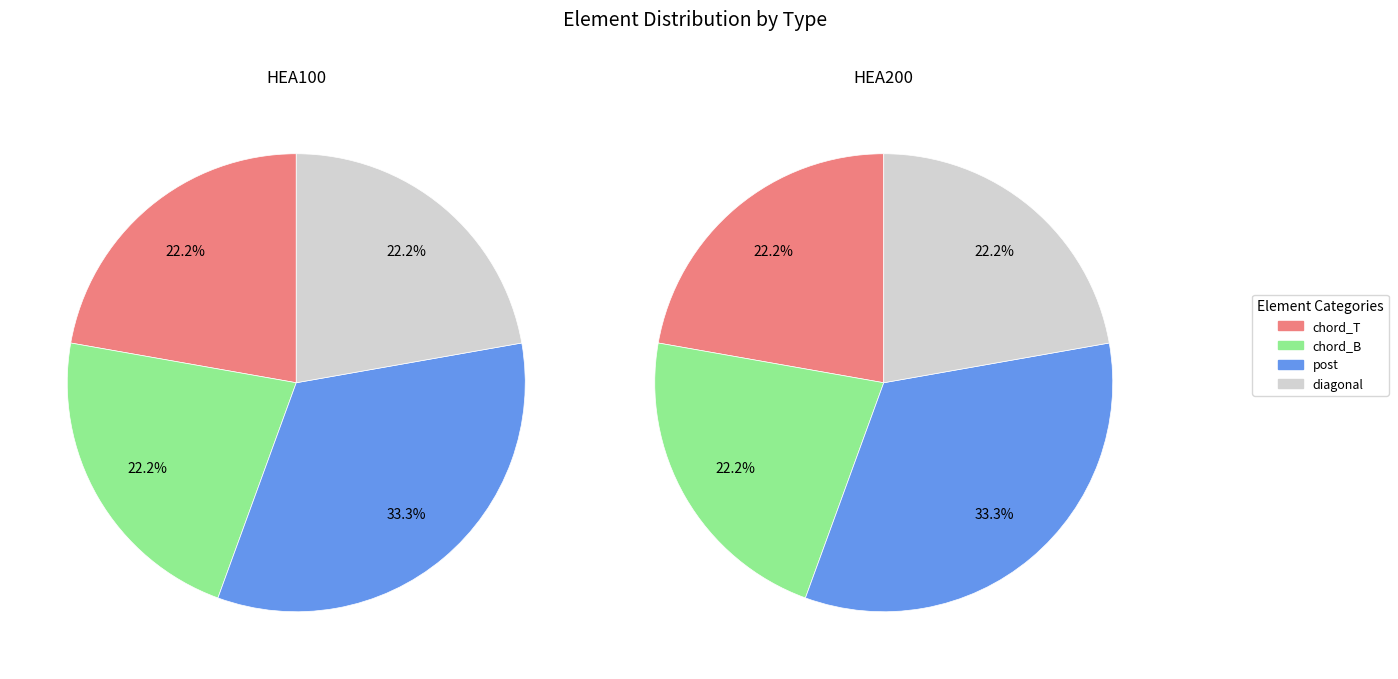

The diagonal slice represents 34% of the pie. True or false?

False